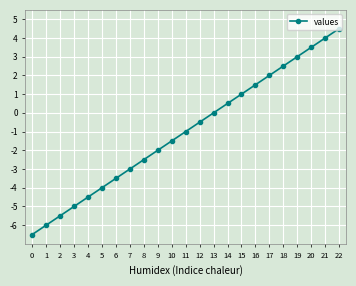

What is the value of the 19th point from the left?

2.5